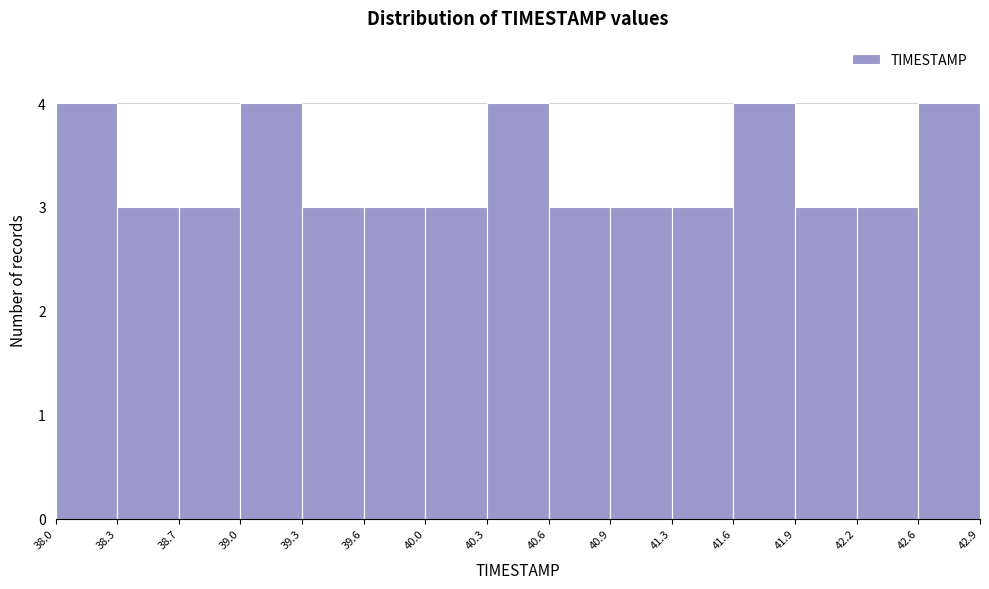

Reading left to right, list every bar in this chart as the range it spans on the x-axis followed by its height. The values are not printed on the chart, so give them approximately, as read against the axis.

38.0 to 38.3: 4
38.3 to 38.7: 3
38.7 to 39.0: 3
39.0 to 39.3: 4
39.3 to 39.6: 3
39.6 to 40.0: 3
40.0 to 40.3: 3
40.3 to 40.6: 4
40.6 to 40.9: 3
40.9 to 41.3: 3
41.3 to 41.6: 3
41.6 to 41.9: 4
41.9 to 42.2: 3
42.2 to 42.6: 3
42.6 to 42.9: 4